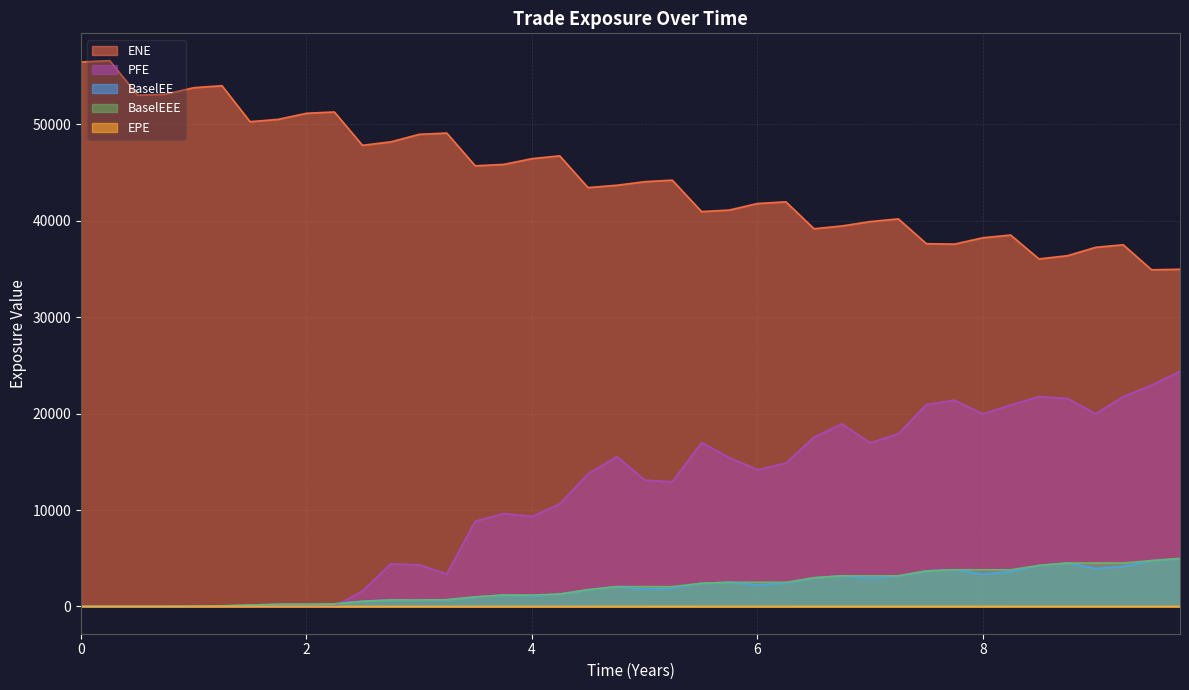

What is the maximum value for ENE?

56608.9